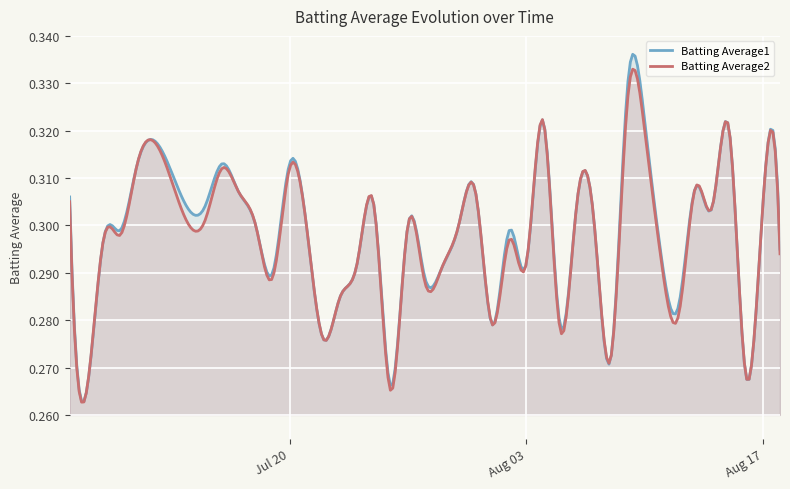

List the series in order of their peak value, lowest first.

Batting Average2, Batting Average1